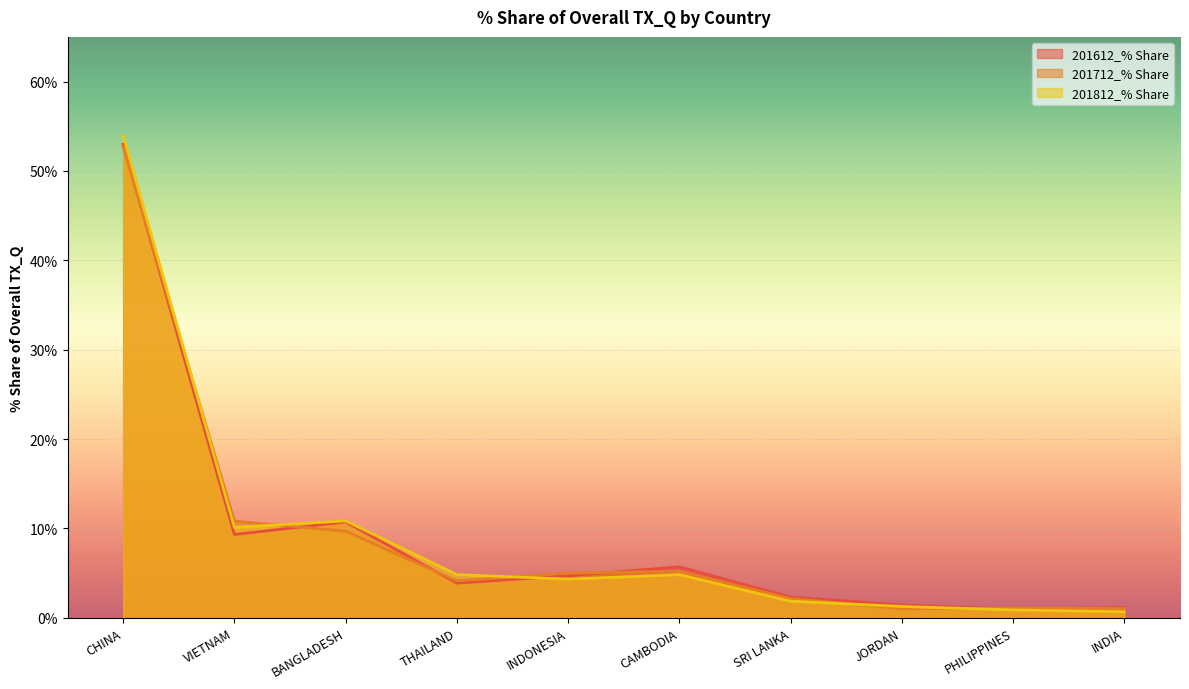

Read the 201612_% Share value at CAMBODIA.

5.7